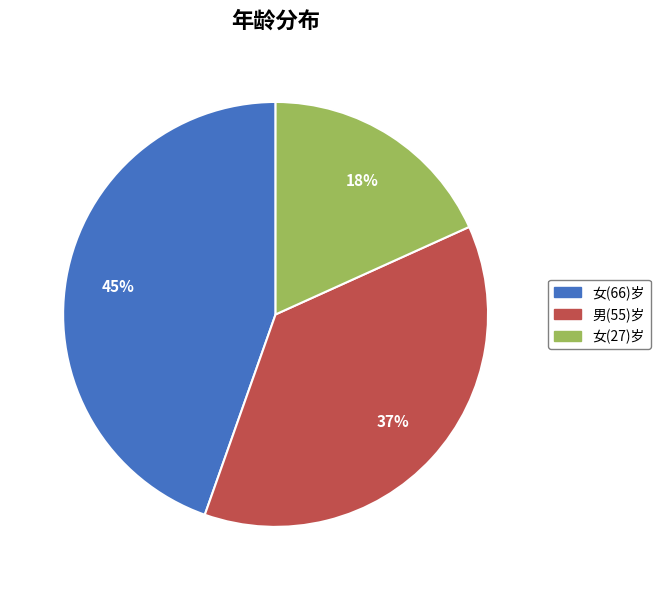

Is there any slice that represents more than half of the pie?

No